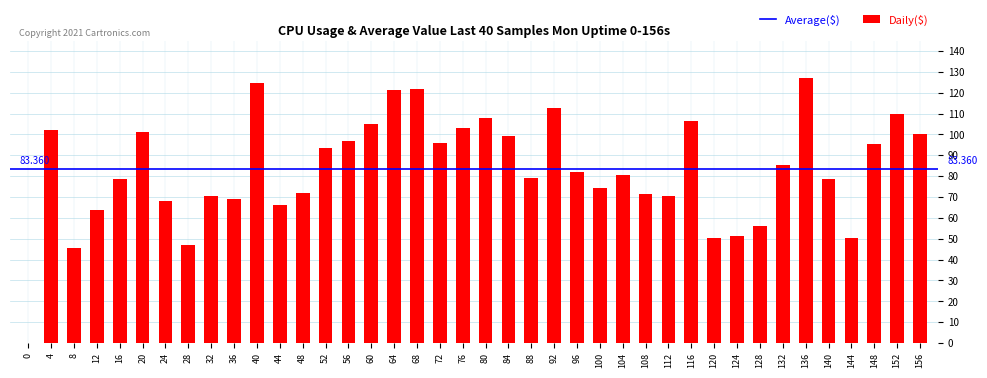

Are the bars grouped side by side (vs. stacked)?

No